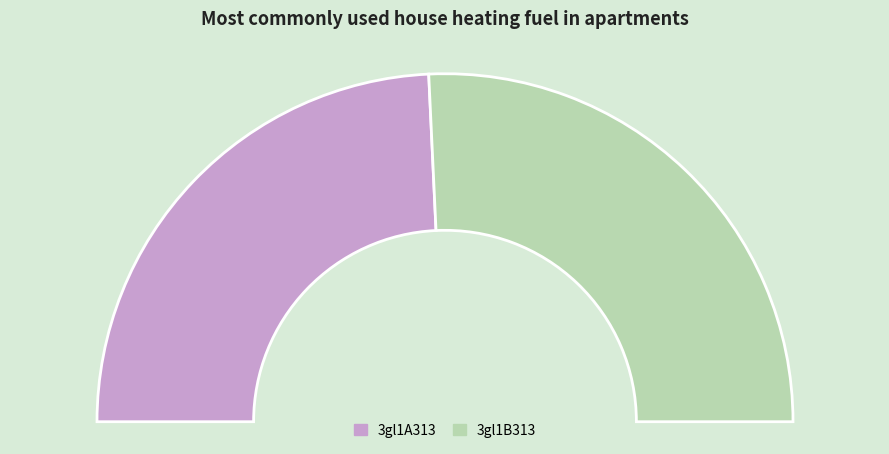

The 3gl1A313 slice represents 59% of the pie. True or false?

False